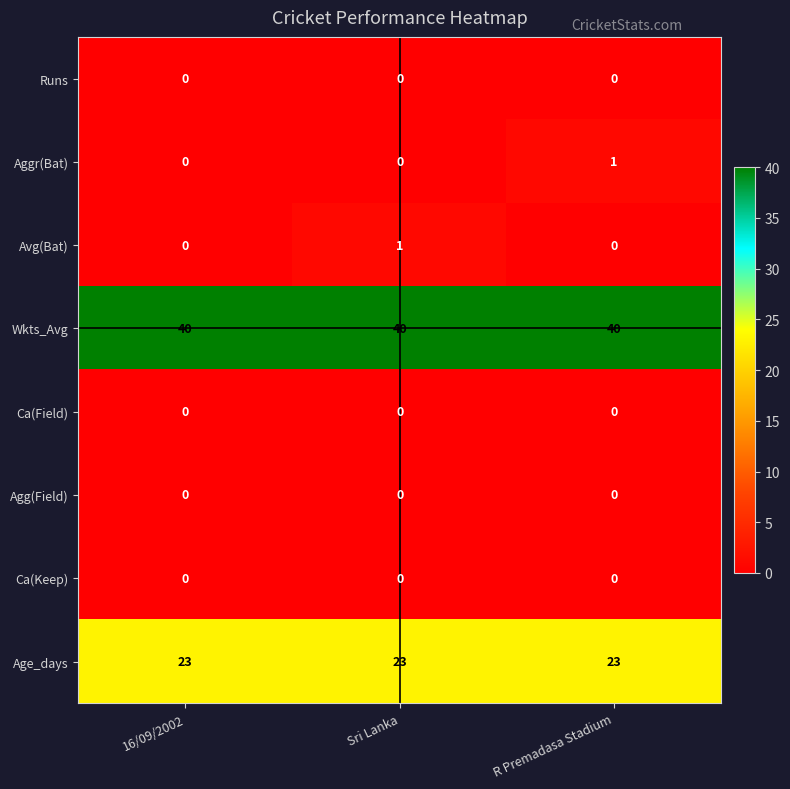

At which label does Avg(Bat) reach its peak?

Sri Lanka